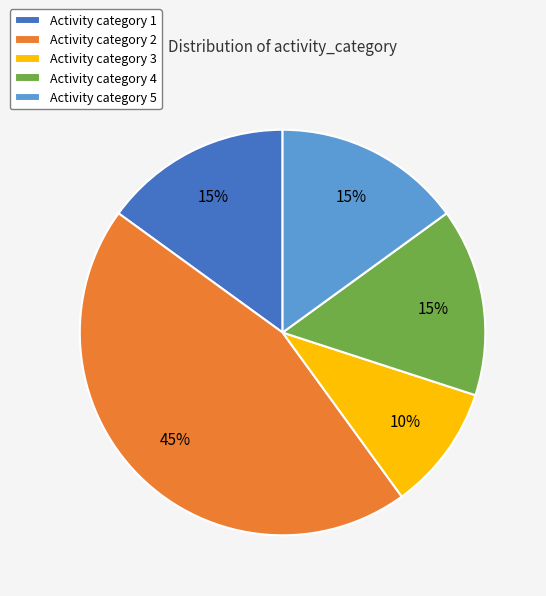

The Activity category 4 slice represents 15% of the pie. True or false?

True